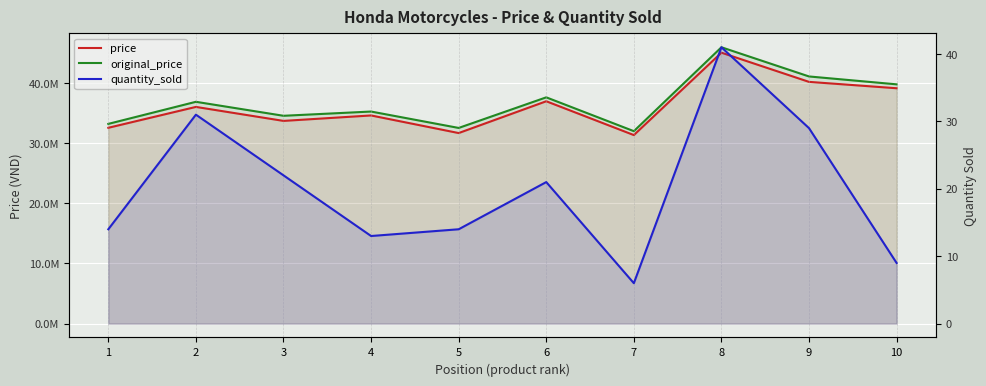

What is the difference between the maximum and minimum values in the original_price series?

13940000